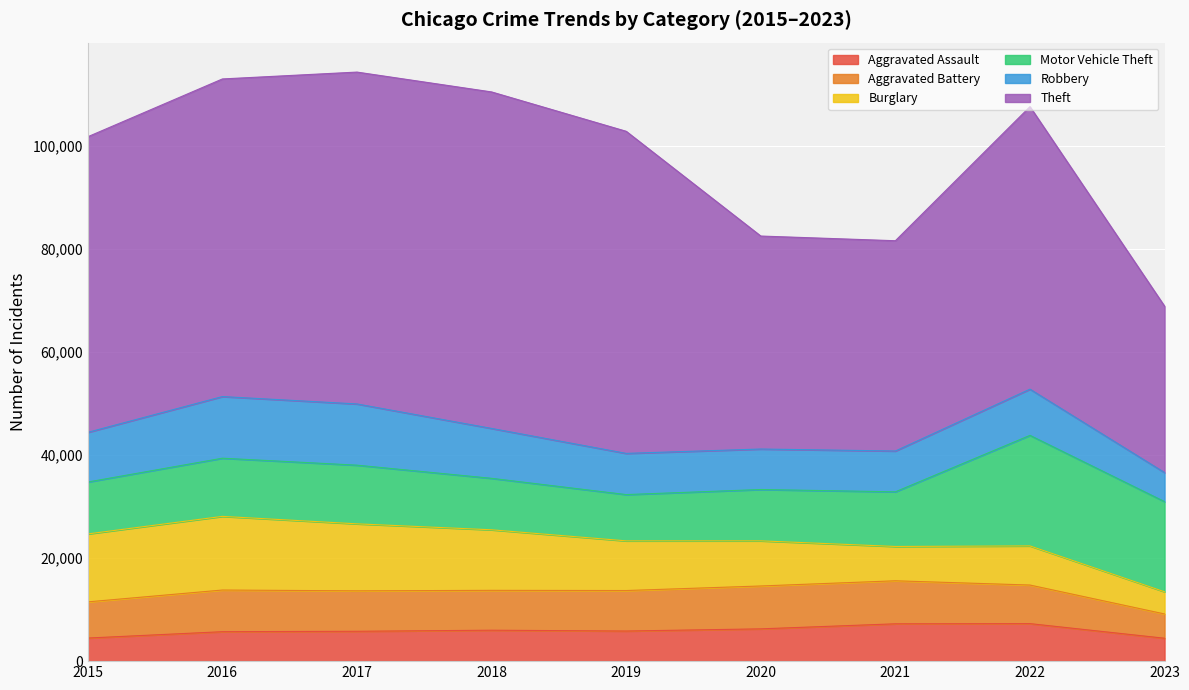

Reading right to left, what are all the values shown in this chart?

Aggravated Assault: 2023=4444	2022=7278	2021=7243	2020=6263	2019=5841	2018=6001	2017=5793	2016=5712	2015=4480
Aggravated Battery: 2023=4710	2022=7486	2021=8346	2020=8319	2019=7857	2018=7734	2017=7845	2016=8085	2015=7018
Burglary: 2023=4302	2022=7592	2021=6659	2020=8757	2019=9638	2018=11747	2017=13001	2016=14289	2015=13184
Motor Vehicle Theft: 2023=17488	2022=21447	2021=10602	2020=9959	2019=8977	2018=9985	2017=11380	2016=11286	2015=10068
Robbery: 2023=5641	2022=8965	2021=7918	2020=7855	2019=7994	2018=9680	2017=11880	2016=11960	2015=9638
Theft: 2023=32275	2022=54810	2021=40797	2020=41321	2019=62491	2018=65286	2017=64385	2016=61621	2015=57350